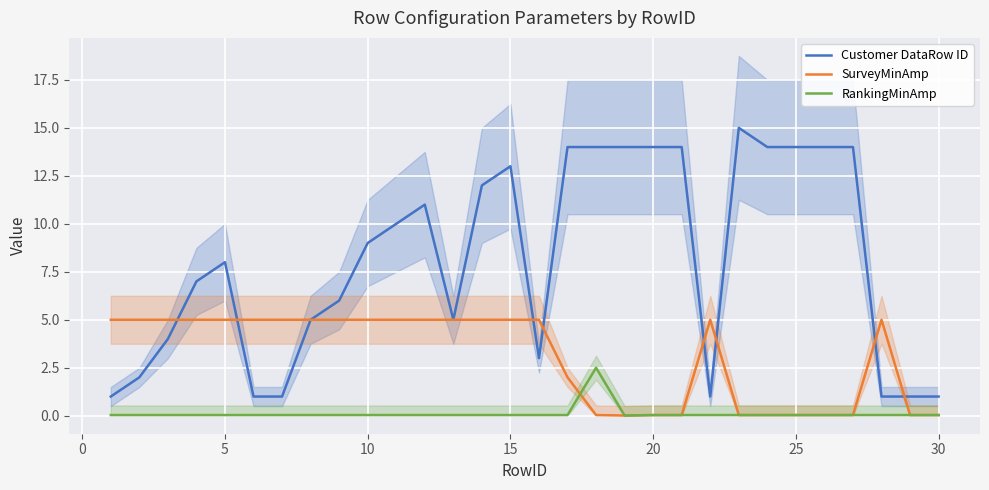

True or false: RankingMinAmp and Customer DataRow ID cross at least once.

False